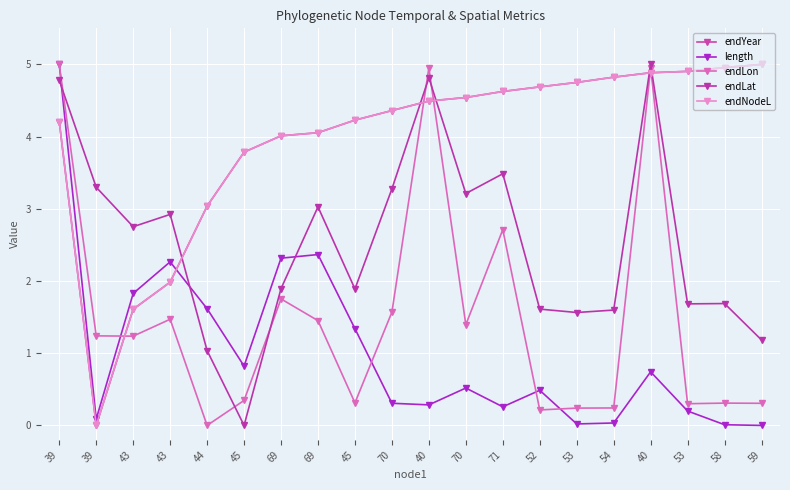

What is the sum of the endYear values at 43 and 43?

3.6